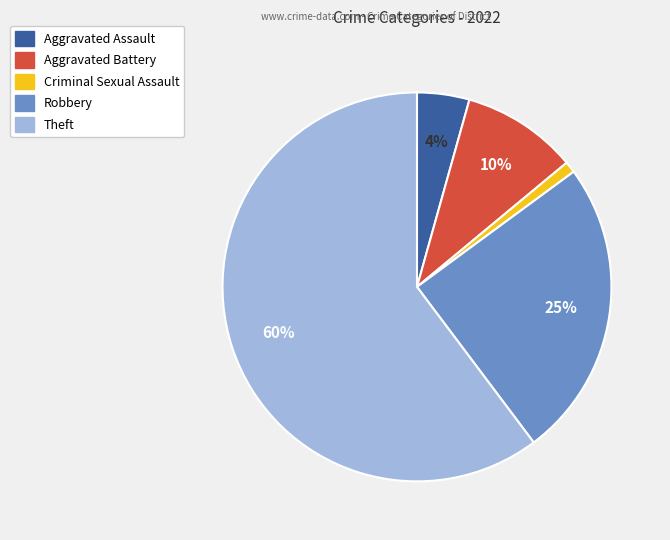

What is the ratio of the value at Robbery to the value at Theft?

0.4